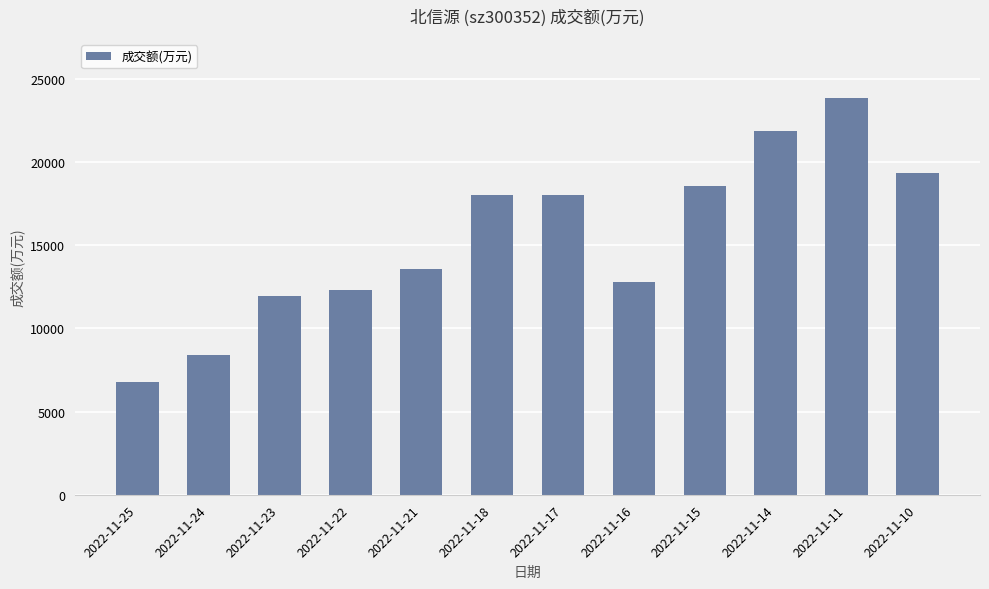

What is the smallest value displayed?

6791